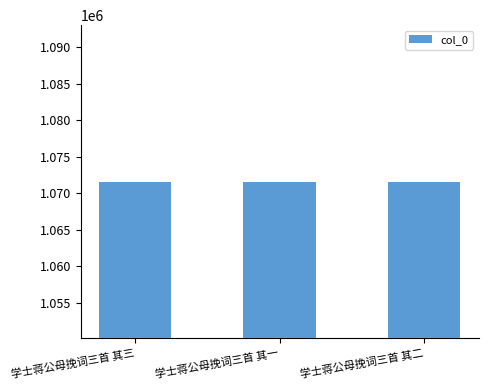

What is the sum of all values?

3214830